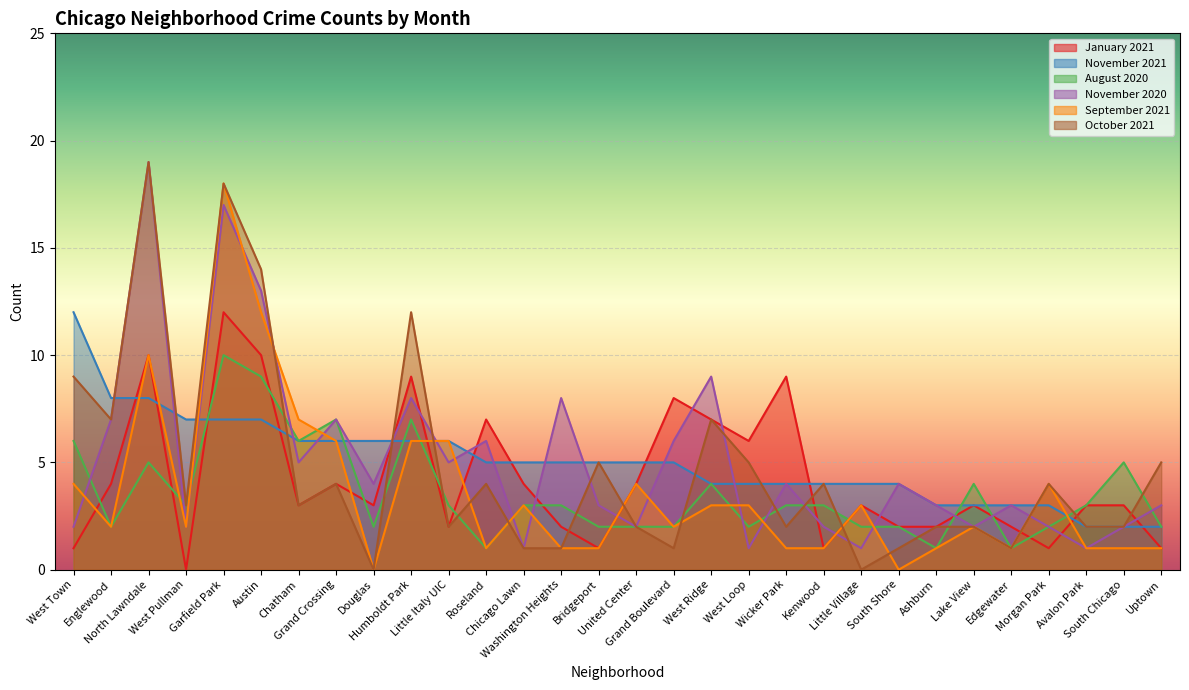

At which category does September 2021 reach its first local peak?

North Lawndale